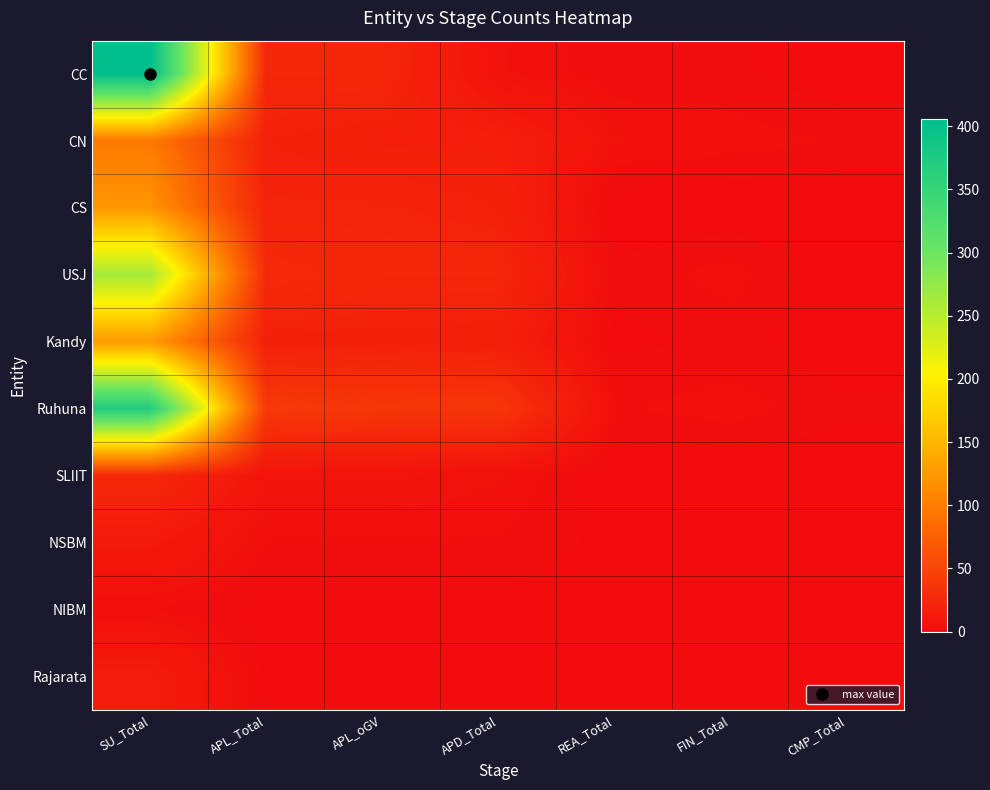

Rank the series by their maximum value, from lowest to highest.

NIBM, NSBM, Rajarata, SLIIT, CN, CS, Kandy, USJ, Ruhuna, CC